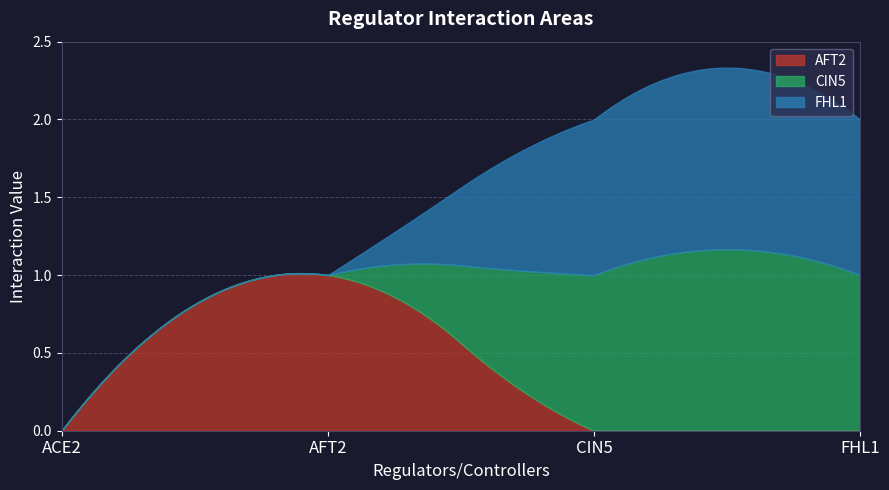

Rank the categories by FHL1 value from lowest to highest.

ACE2, AFT2, CIN5, FHL1